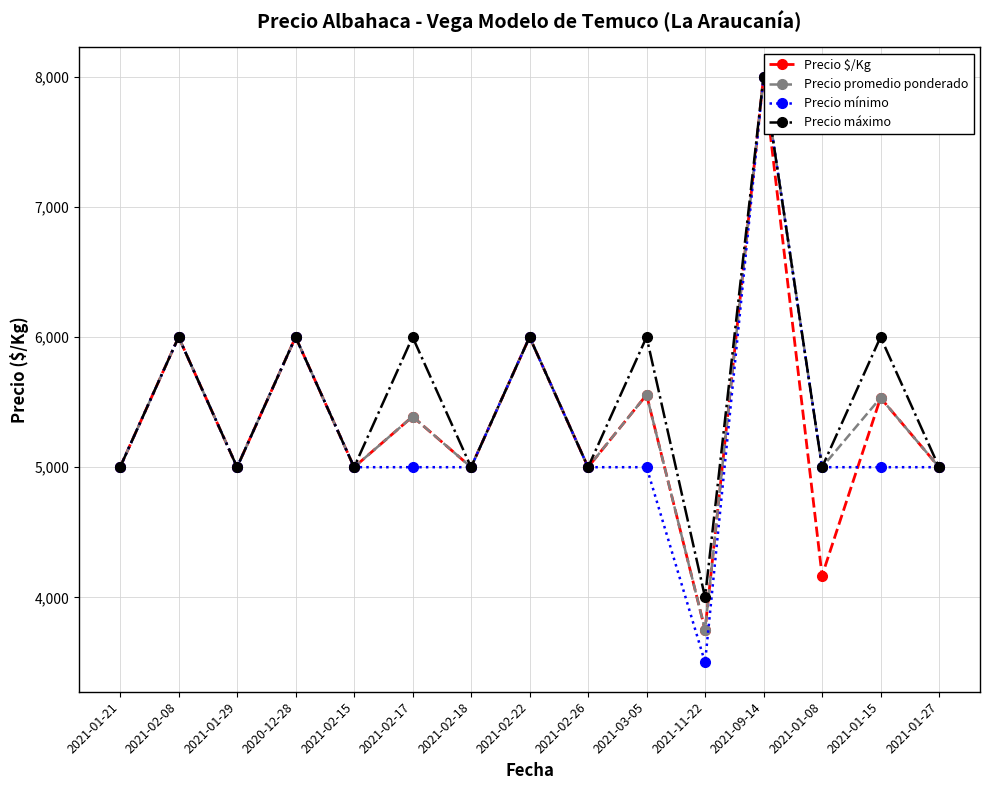

What is the difference between the maximum and minimum values in the Precio mínimo series?

4500